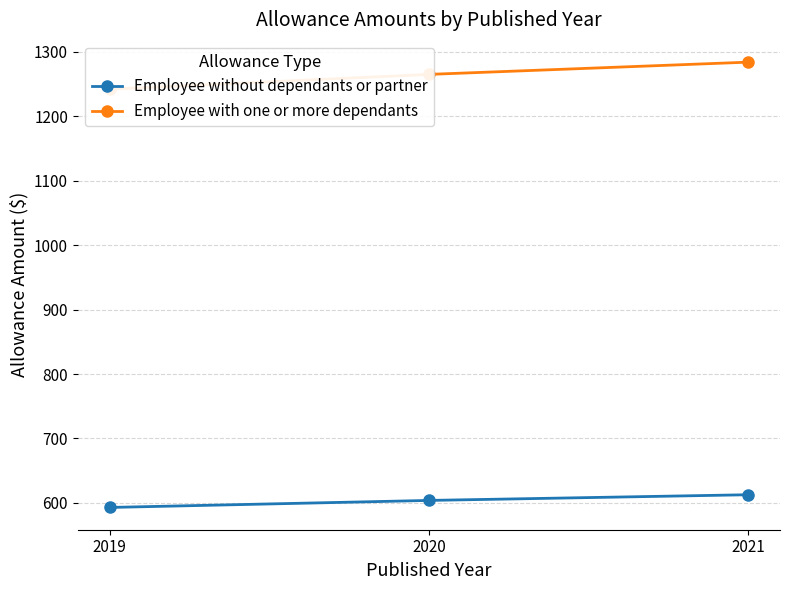

What is the minimum value for Employee without dependants or partner?

592.9